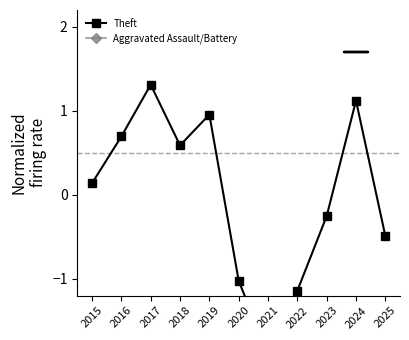

List the series in order of their peak value, highest first.

Theft, Aggravated Assault/Battery